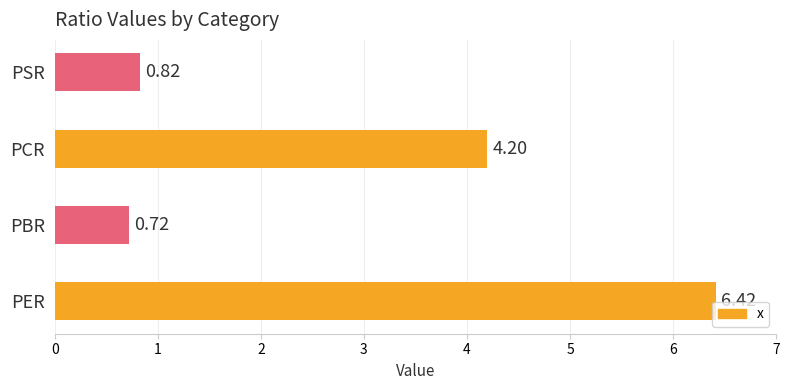

At which category does the chart reach its minimum across all series?

PBR